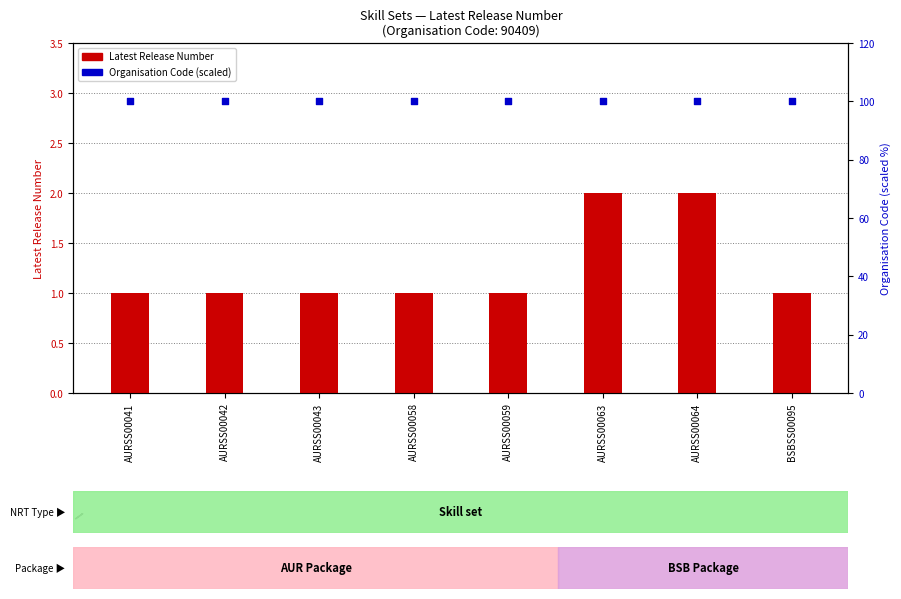

Which series contains the lowest Y value?

Latest Release Number